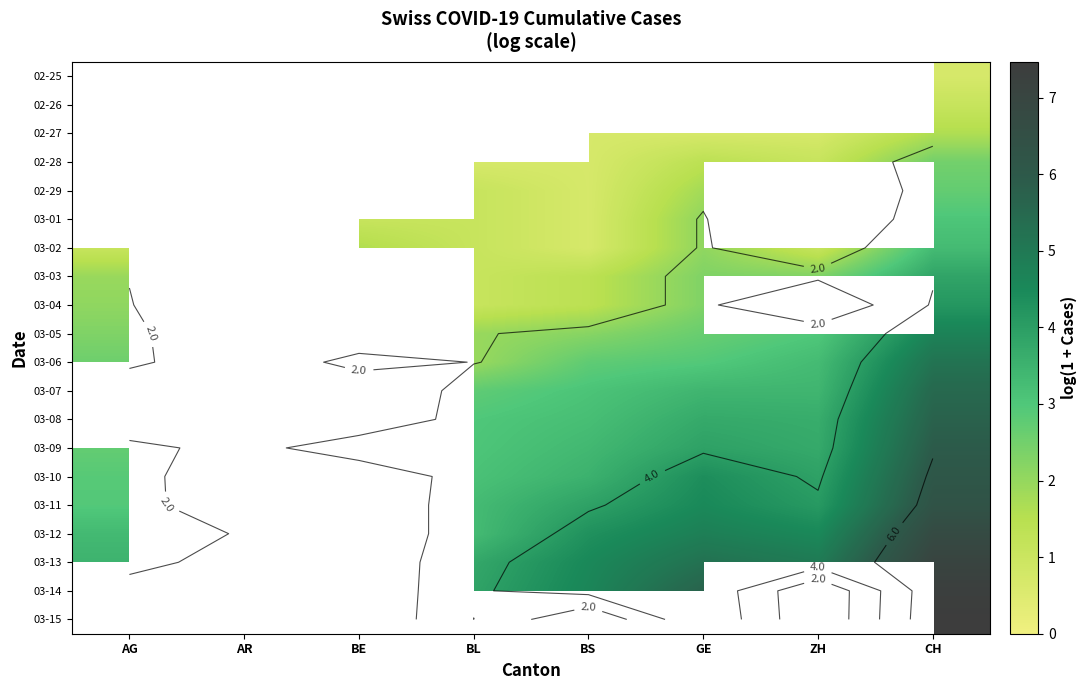

Which category has the lowest value across all series?

GE